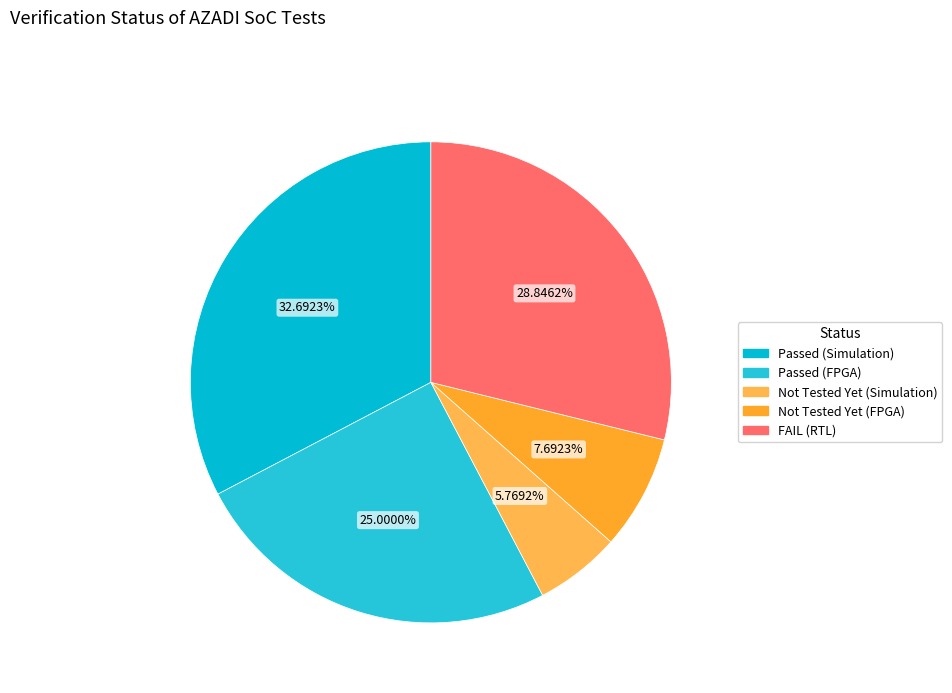

Which category has the biggest portion of the pie?

Passed